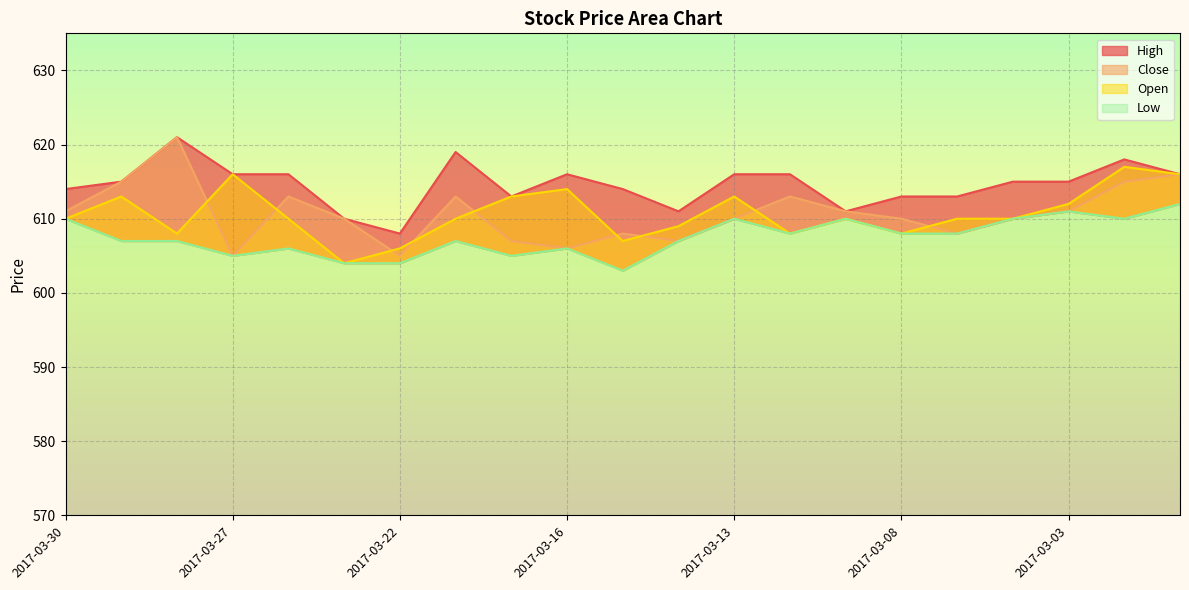

How many data points in Open are less than 610?

7